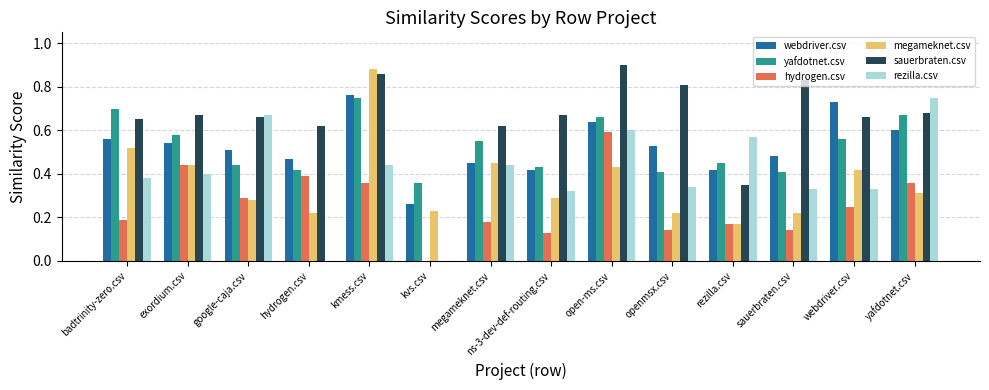

Which series changed the most between google-caja.csv and kvs.csv?

rezilla.csv